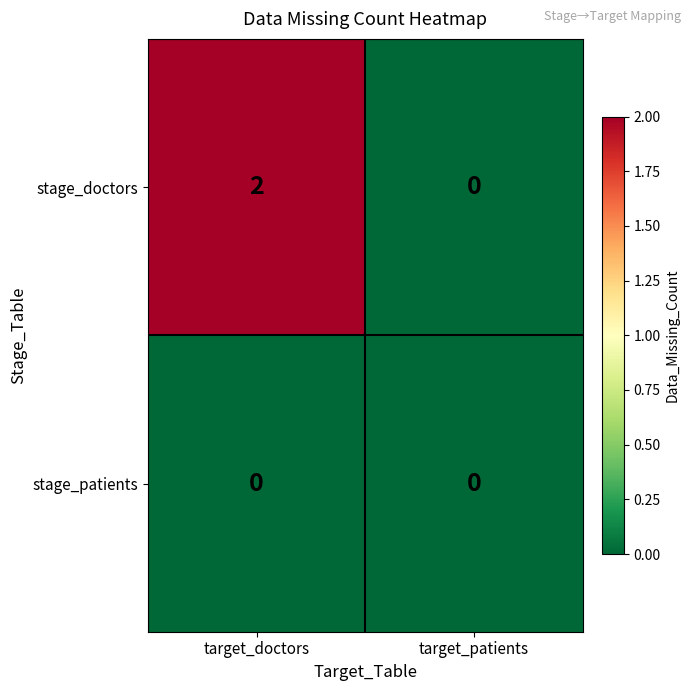

List the series in order of their peak value, lowest first.

stage_patients, stage_doctors